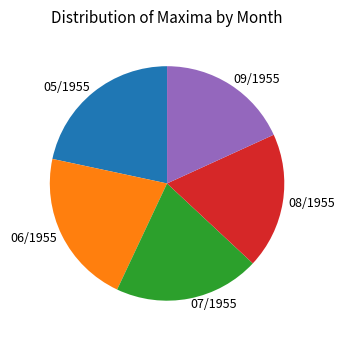

Is it true that 08/1955 is 19% of the pie?

True